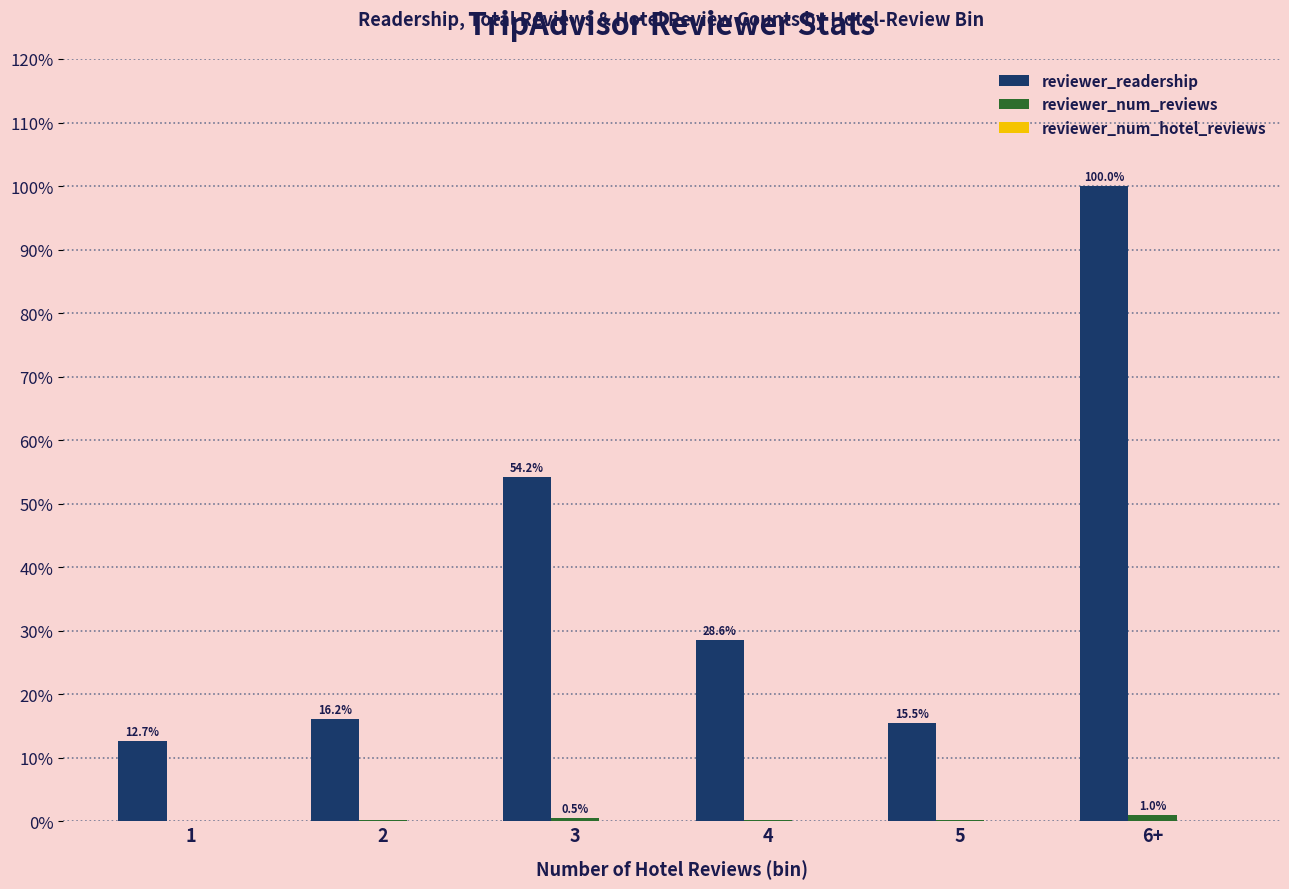

What is the highest value of the reviewer_readership series?

100.0